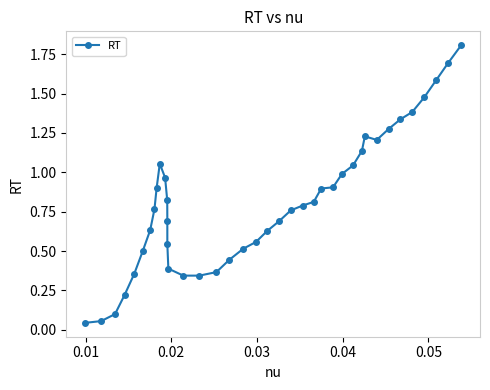

The chart shows a value of 1.3 at 28. True or false?

False